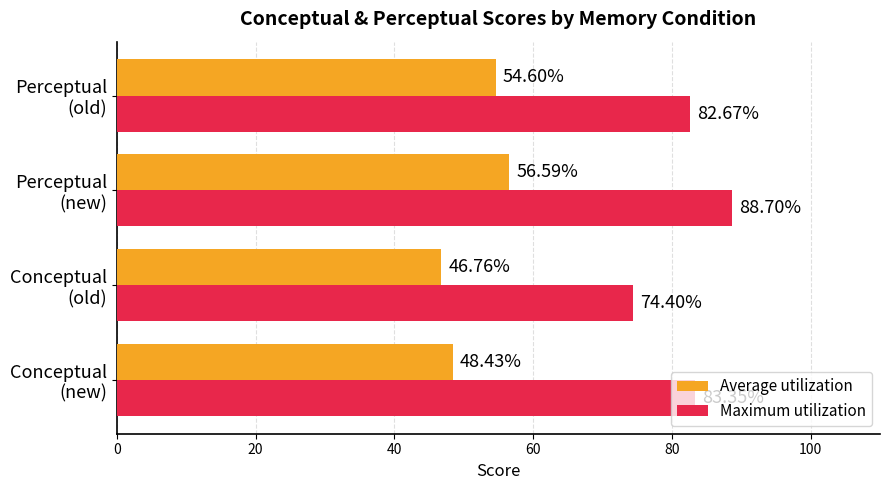

At how many categories does at least one series exceed 54?

4